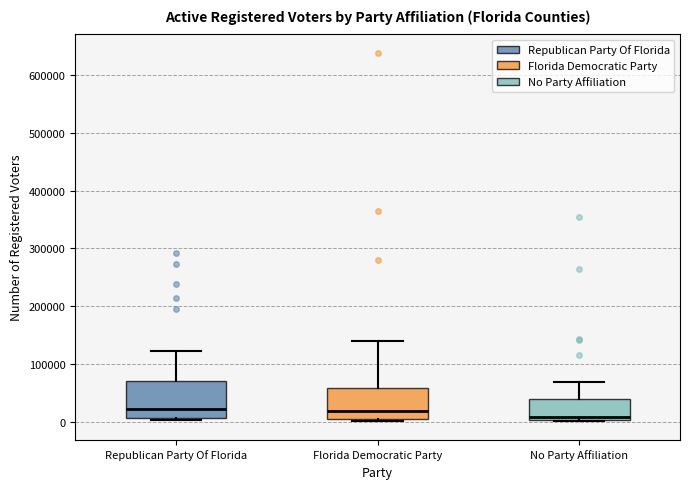

Reading left to right, read every box against the y-axis: the position of its median line, the range the box covers, and the ends of its whiskers. The values are not printed on the chart, so give them approximately, as read against the axis.

Republican Party Of Florida: median 20000, box 10000 to 70000, whiskers 0 to 120000
Florida Democratic Party: median 20000, box 0 to 60000, whiskers 0 to 140000
No Party Affiliation: median 10000, box 0 to 40000, whiskers 0 to 70000